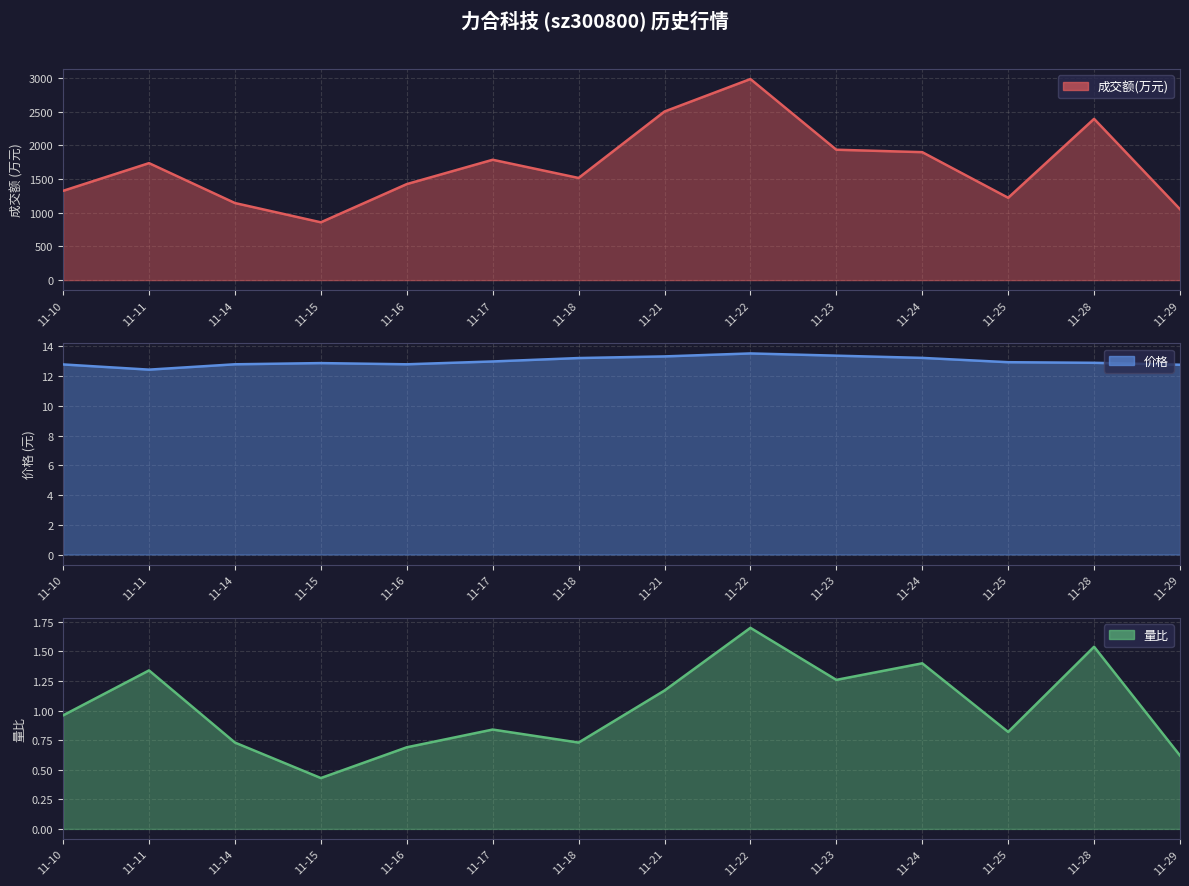

Is it true that 成交额(万元) equals 1291.9 at 11-15?

False